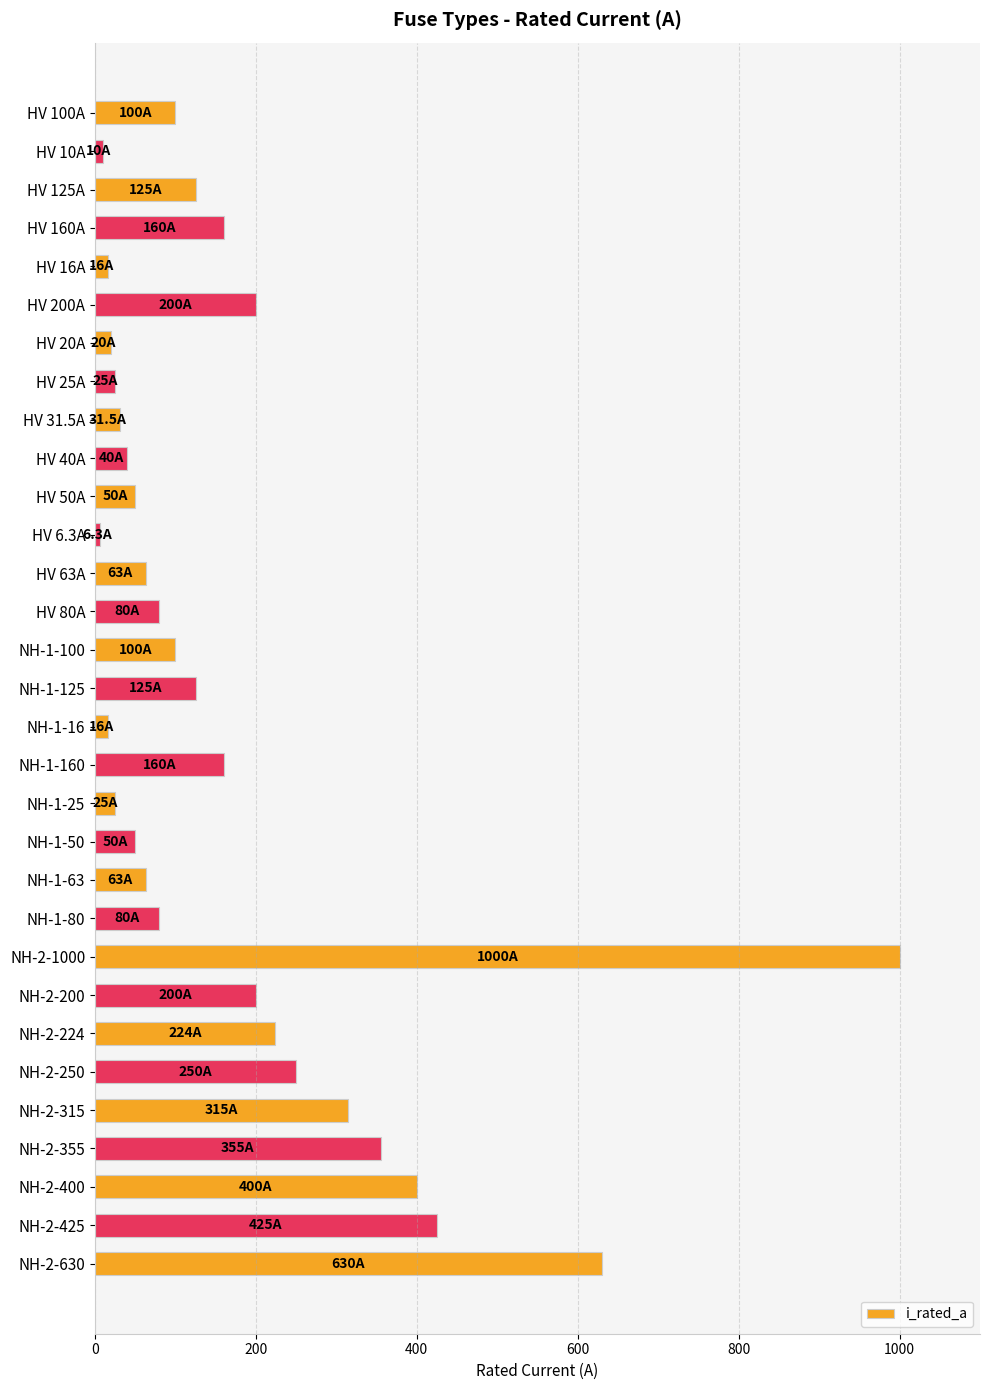

What is the change in value from HV 31.5A to NH-2-200?

+168.5